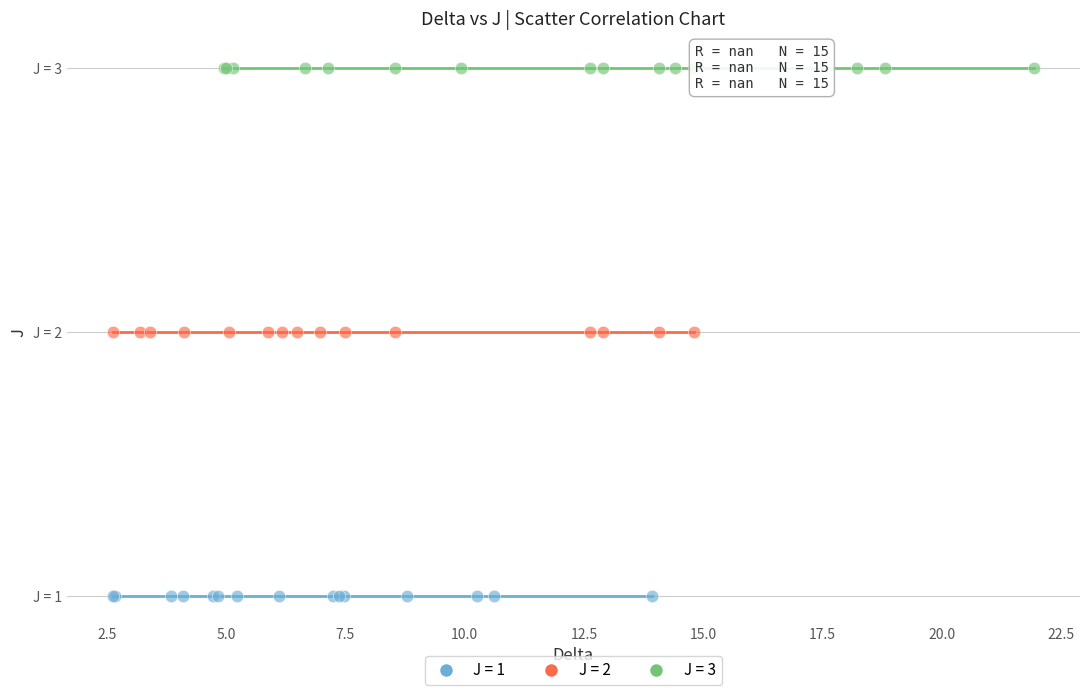

What are all the series names shown in the legend?

J = 1, J = 2, J = 3